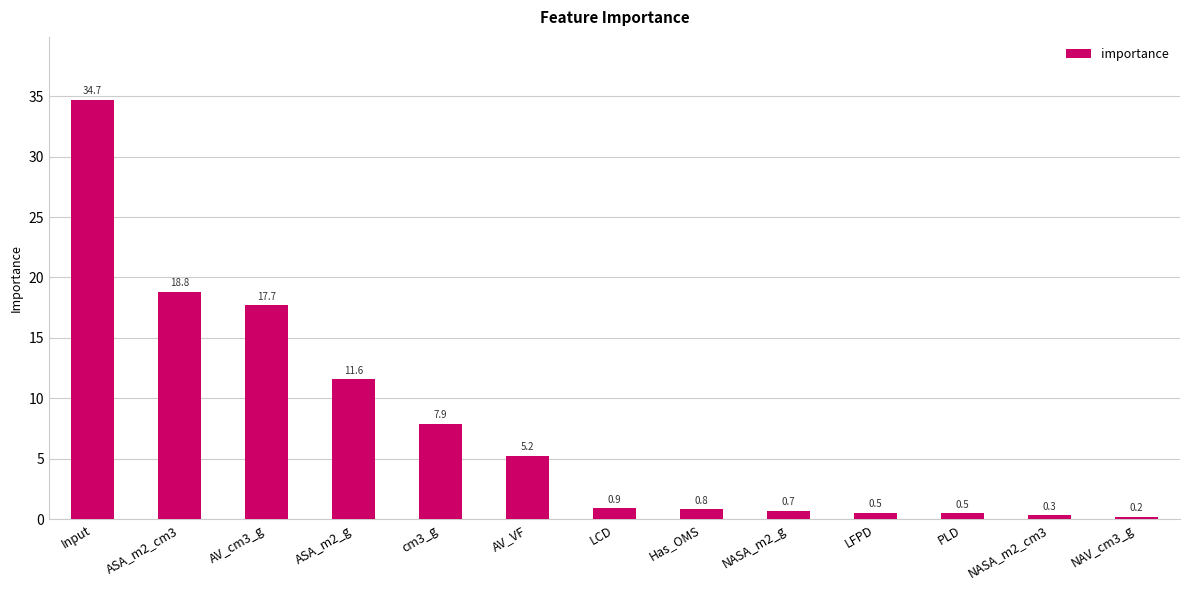

The value at cm3_g is 7.9. True or false?

True